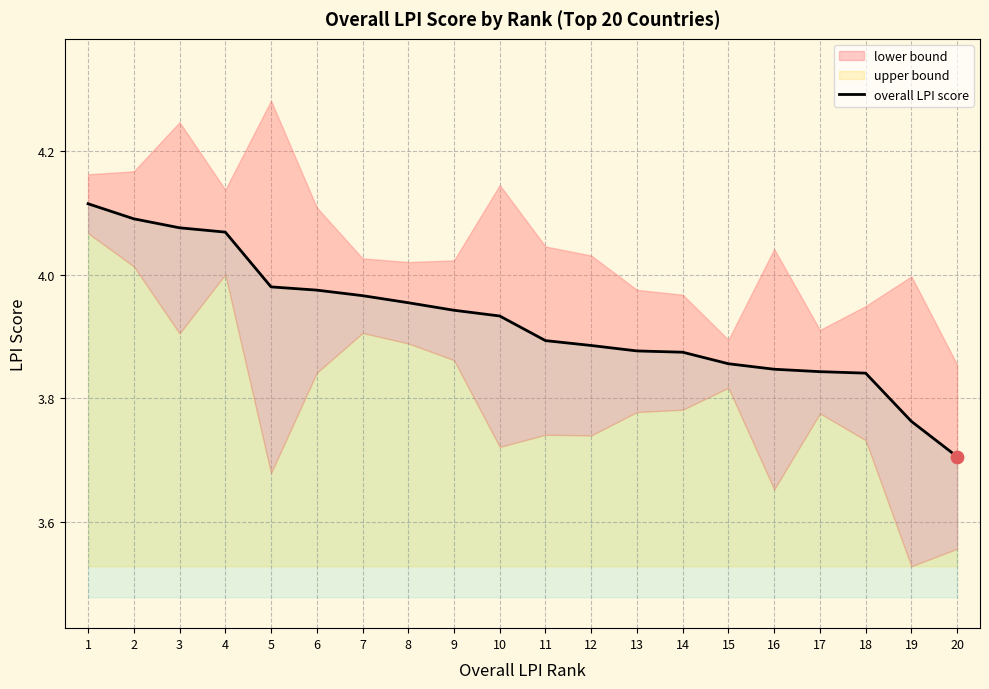

Which has a higher value, 9 or 16?

9